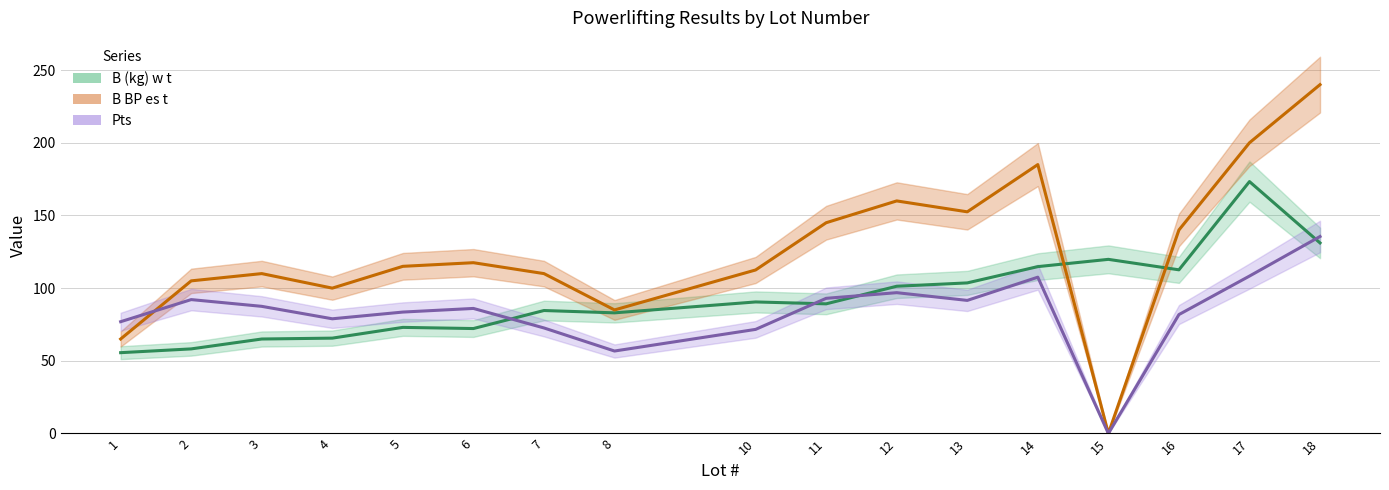

The value of B BP es t at 15 is 168.0. True or false?

False